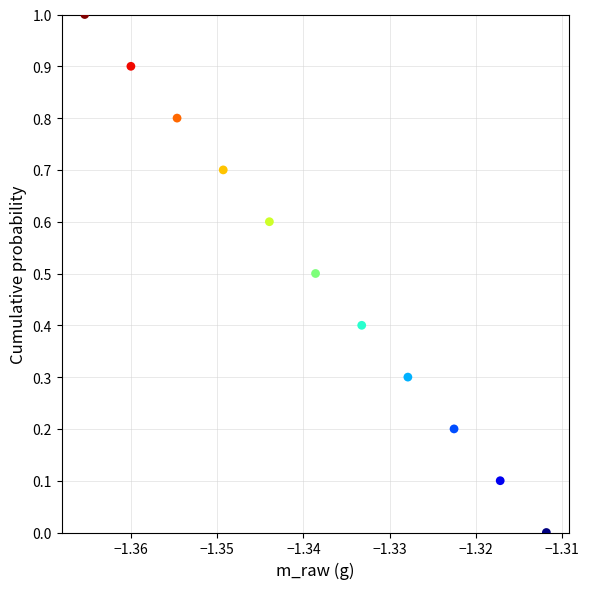

What is the average X value?

-1.3